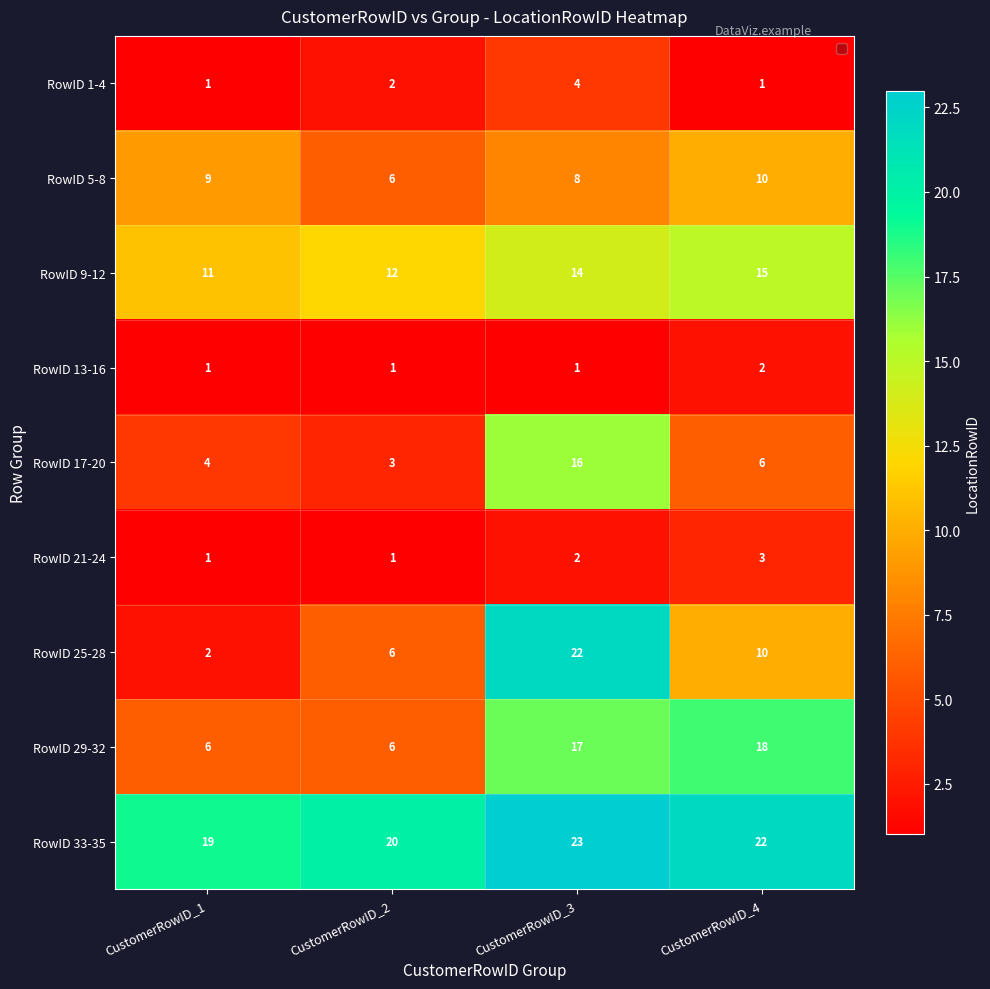

What is the sum of all RowID 13-16 values?

5